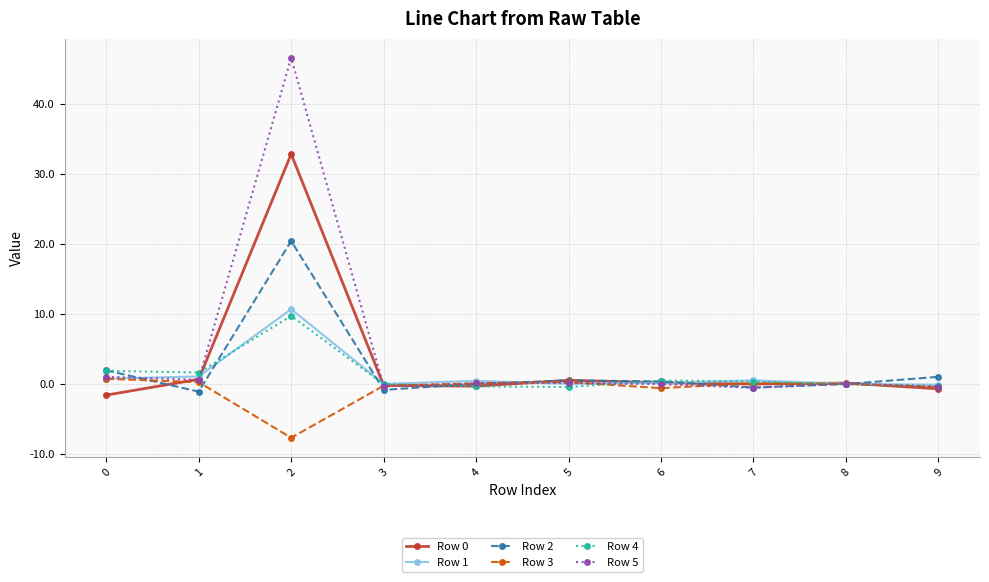

What is the difference between the maximum and minimum values in the Row 2 series?

21.5